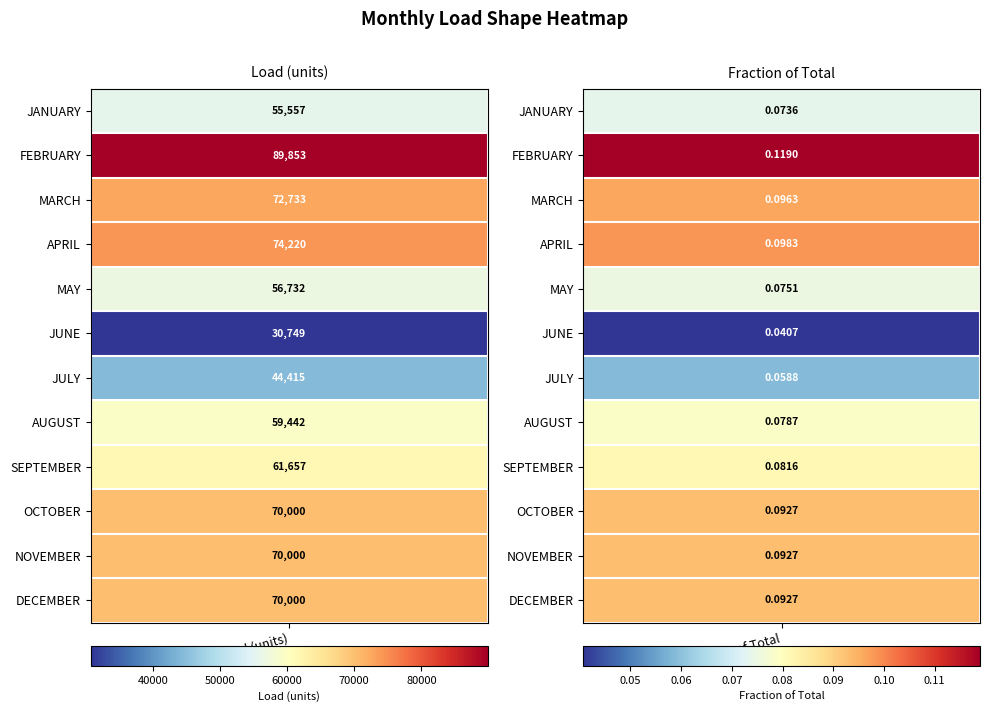

Reading left to right, list all the values displayed in this chart.

JANUARY: JANUARY=55557.0	FEBRUARY=0.1
FEBRUARY: JANUARY=89853.0	FEBRUARY=0.1
MARCH: JANUARY=72733.0	FEBRUARY=0.1
APRIL: JANUARY=74220.0	FEBRUARY=0.1
MAY: JANUARY=56732.0	FEBRUARY=0.1
JUNE: JANUARY=30749.0	FEBRUARY=0.0
JULY: JANUARY=44415.0	FEBRUARY=0.1
AUGUST: JANUARY=59442.0	FEBRUARY=0.1
SEPTEMBER: JANUARY=61657.0	FEBRUARY=0.1
OCTOBER: JANUARY=70000.0	FEBRUARY=0.1
NOVEMBER: JANUARY=70000.0	FEBRUARY=0.1
DECEMBER: JANUARY=70000.0	FEBRUARY=0.1